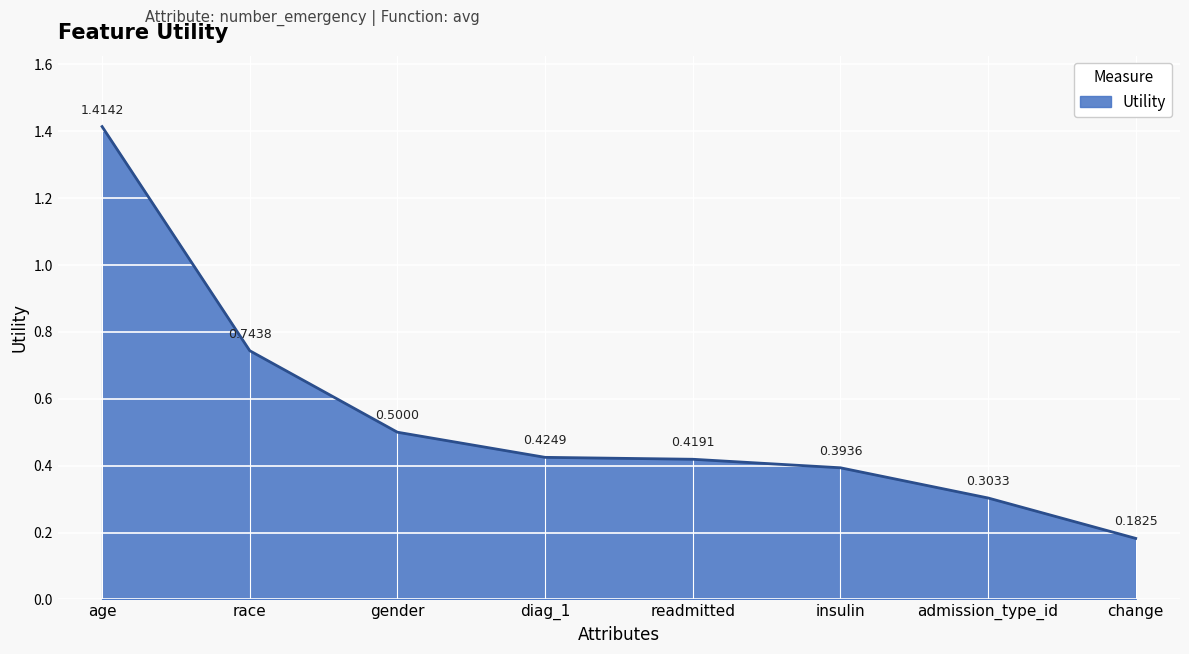

Which category has the lowest value across all series?

change